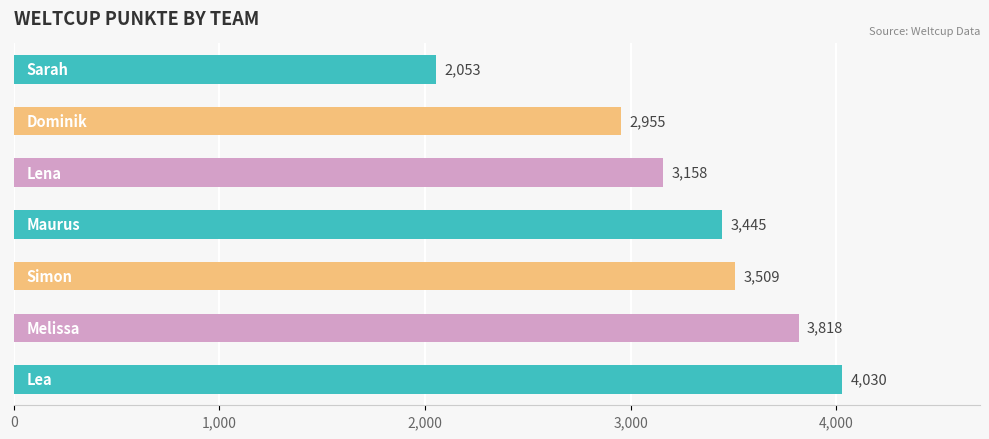

What is the average value?

3281